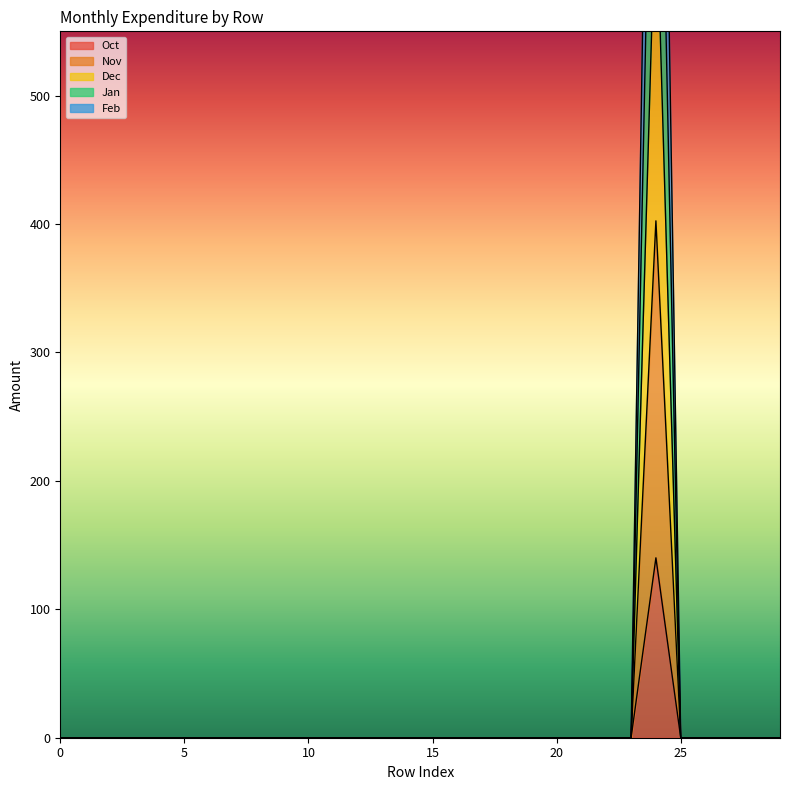

Which category has the highest value in the Dec series?

24